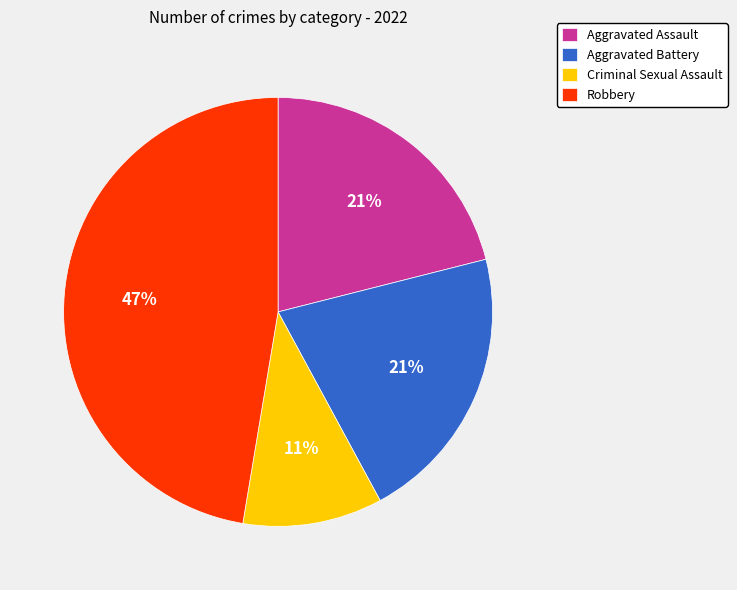

What percentage is the Aggravated Assault slice, to the nearest percent?

21%